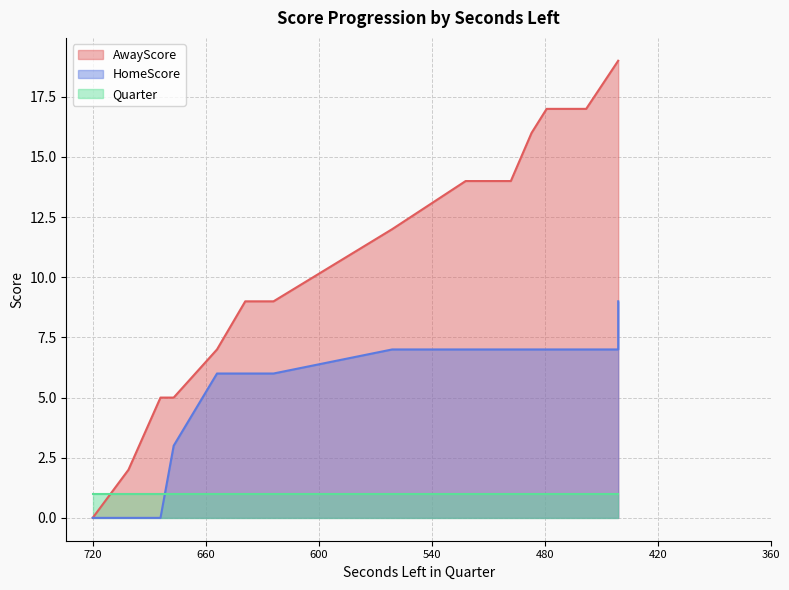

The AwayScore series shows 17 at 479. True or false?

True